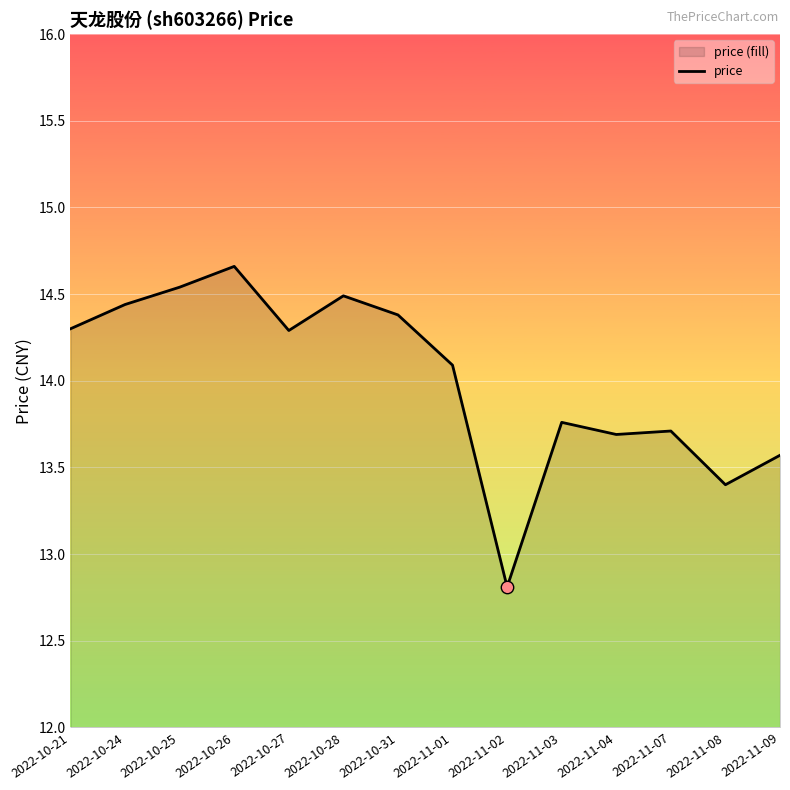

Which has a higher value, 2022-11-01 or 2022-10-28?

2022-10-28